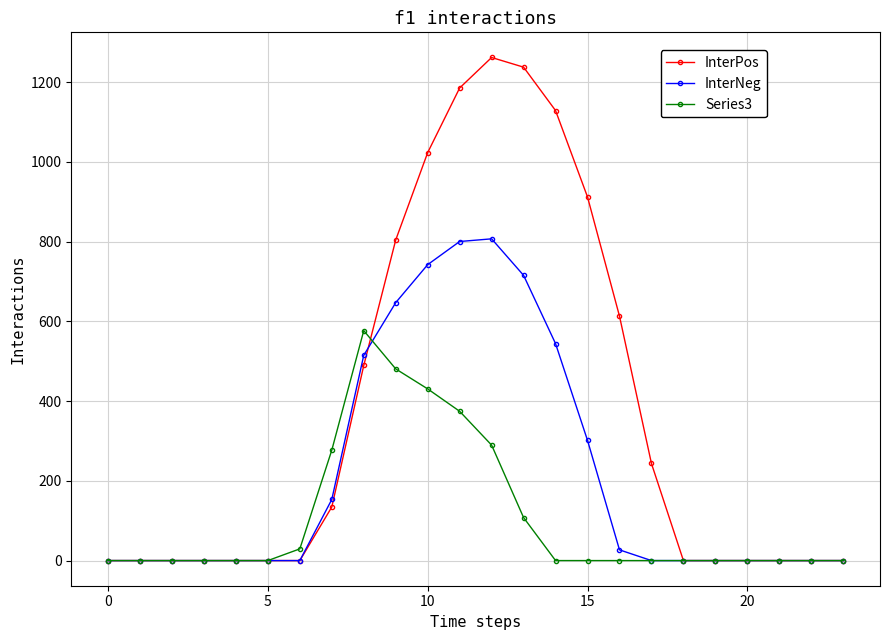

Which series has the widest spread of values?

InterPos